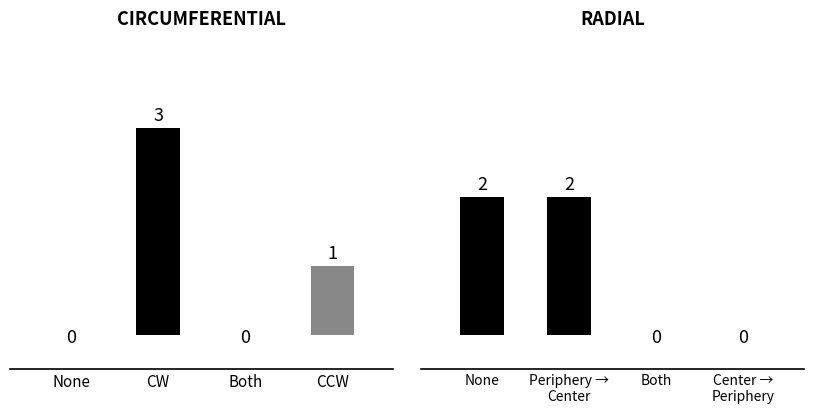

Which has a higher value, None or CW?

CW